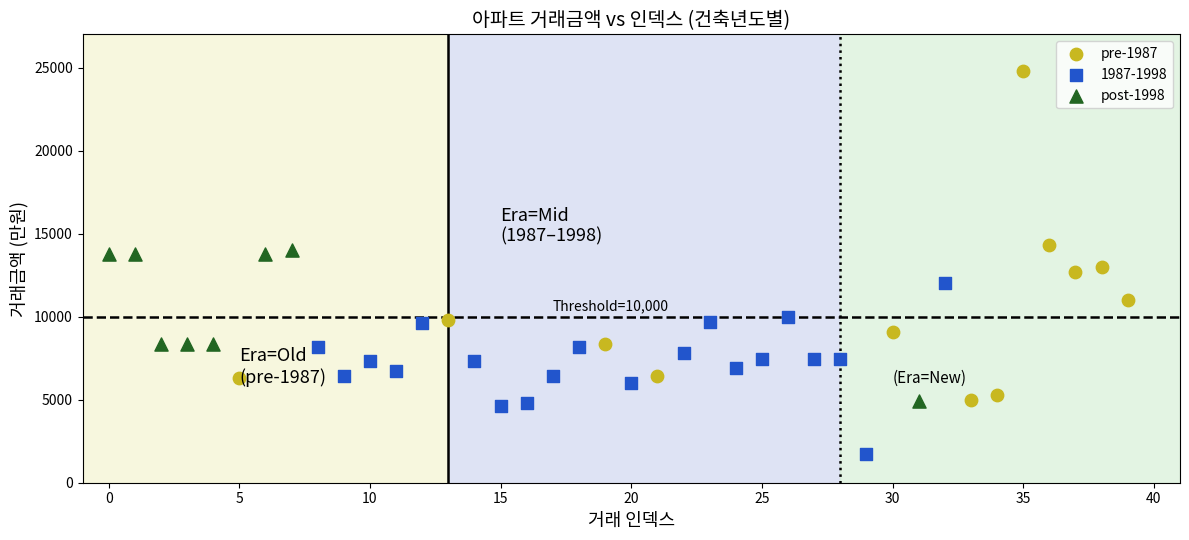

Which series has the widest spread of Y values?

pre-1987